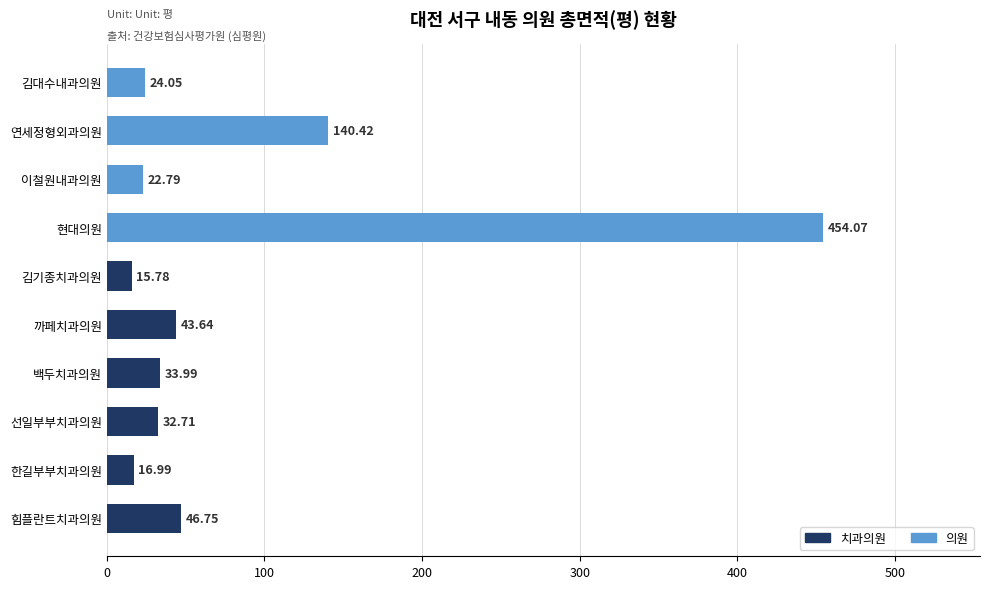

What is the sum of the values at 백두치과의원 and 선일부부치과의원?

66.7